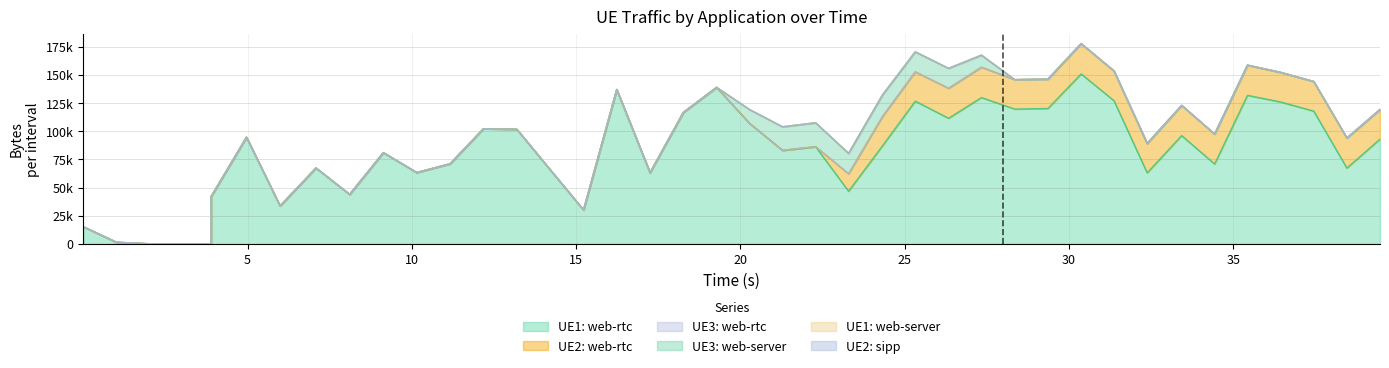

Reading right to left, transcribe all the data shown in this chart.

UE1: web-rtc: 92985	67297	117798	125923	131787	70874	96123	63053	127020	150767	120114	119622	129831	111456	126640	86964	46767	86257	83024	106902	138868	116578	63192	136949	30161	65858	101717	102207	71092	63341	81001	43970	67388	33755	94670	41994	142	66	1520	15275
UE2: web-rtc: 26260	26671	26260	26260	26788	26621	26786	26080	26430	26896	26080	26080	26963	26639	26080	26026	15540	0	0	0	0	0	0	0	0	0	0	0	0	0	0	0	0	0	0	0	0	0	0	0
UE3: web-rtc: 0	0	0	0	0	0	0	0	0	0	0	0	0	0	0	0	0	0	0	0	0	0	0	0	0	0	0	0	0	0	0	0	0	0	0	0	0	0	0	0
UE3: web-server: 0	0	0	0	0	0	0	0	0	0	0	0	10644	17630	17696	19113	18042	21222	20892	12275	0	0	0	0	0	0	0	0	0	0	0	0	0	0	0	0	0	0	0	0
UE1: web-server: 0	0	0	0	0	0	0	0	0	0	0	0	0	0	0	0	0	0	0	0	0	0	0	0	0	0	0	0	0	0	0	0	0	0	0	0	0	0	0	0
UE2: sipp: 0	0	0	0	0	0	0	0	0	0	0	0	0	0	0	0	0	0	0	0	0	0	0	0	0	0	0	0	0	0	0	0	0	0	0	0	0	0	0	0